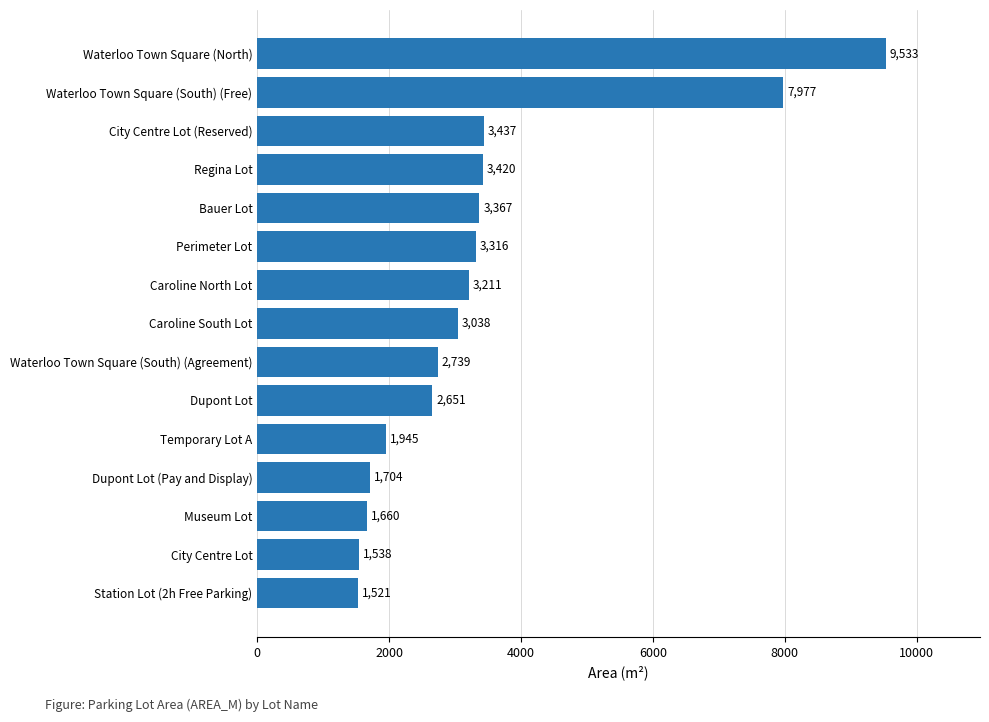

What is the approximate value at Temporary Lot A?

1944.6